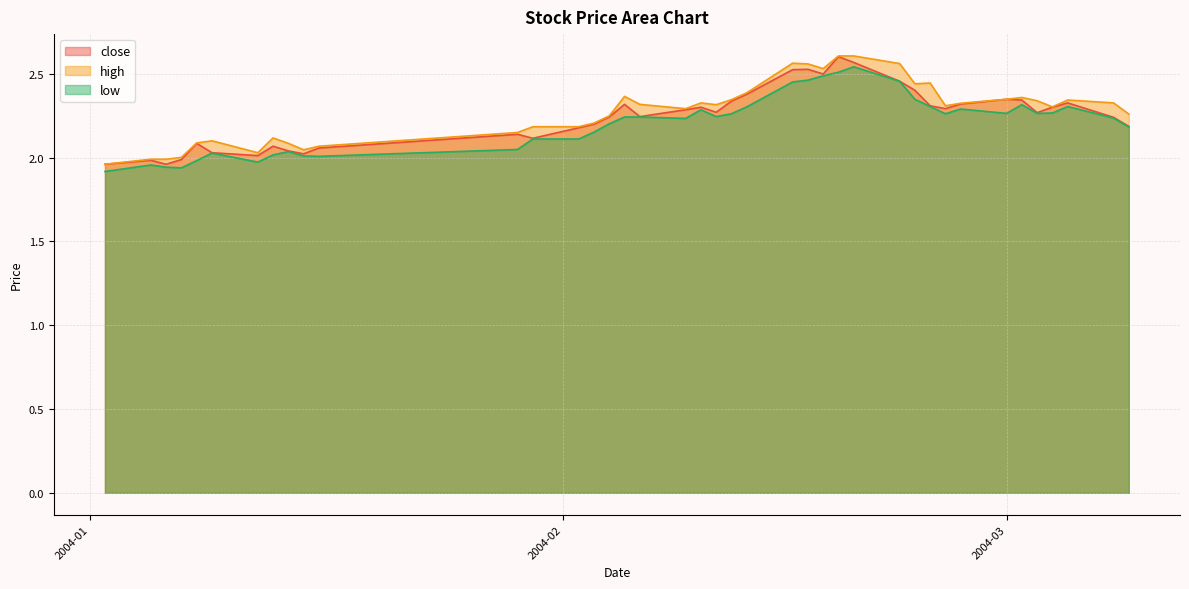

True or false: low and close intersect in this chart.

False